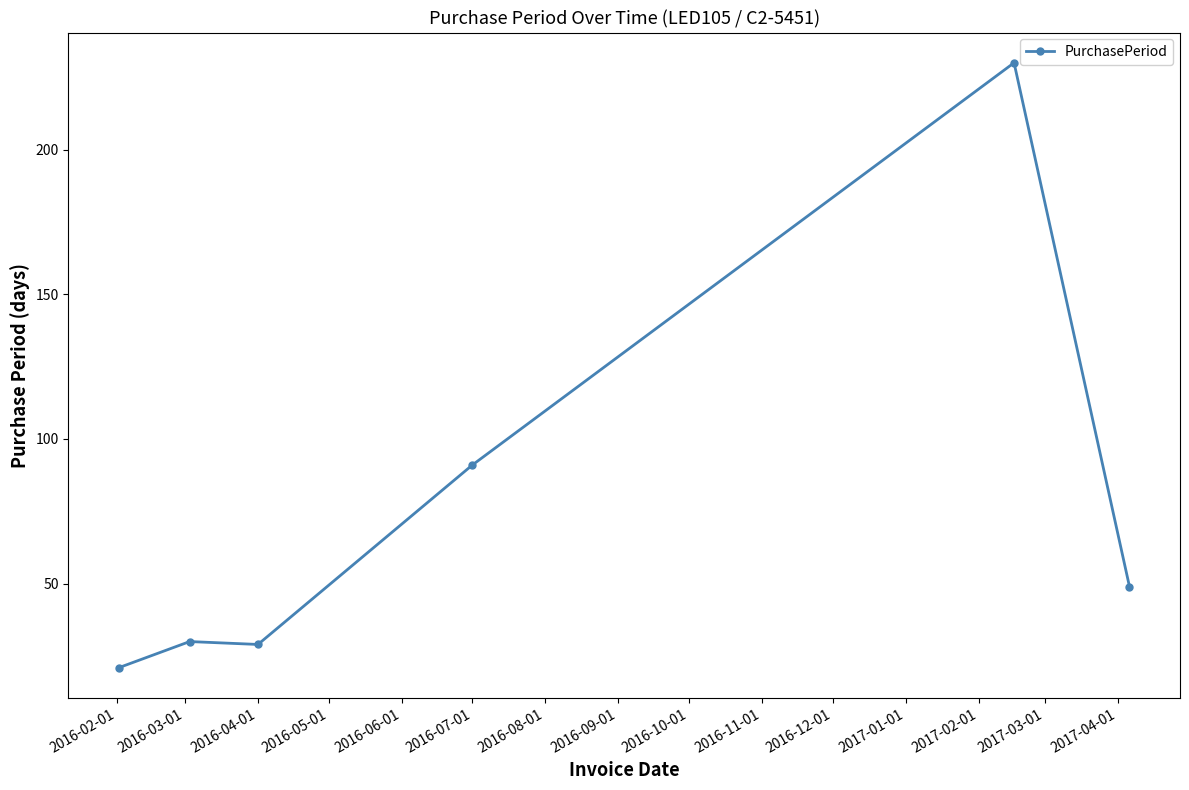

What is the value of the 1st point from the left?

21